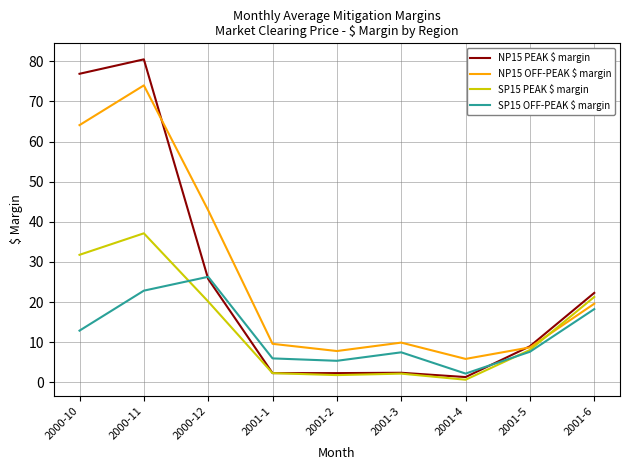

What are all the series names shown in the legend?

NP15 PEAK $ margin, NP15 OFF-PEAK $ margin, SP15 PEAK $ margin, SP15 OFF-PEAK $ margin